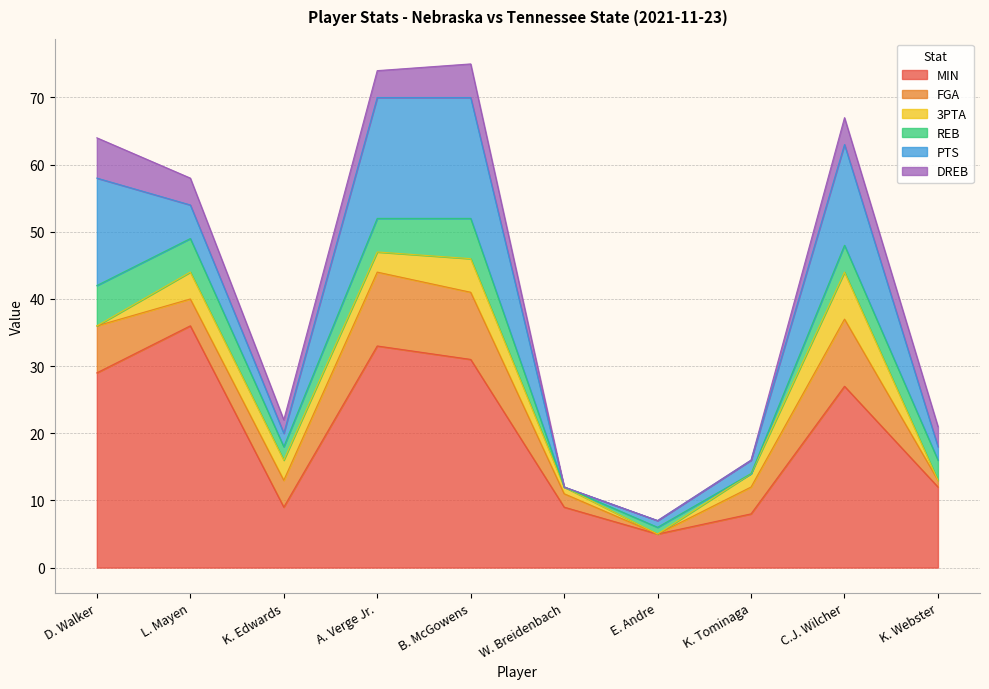

Which series changed the most between A. Verge Jr. and B. McGowens?

MIN